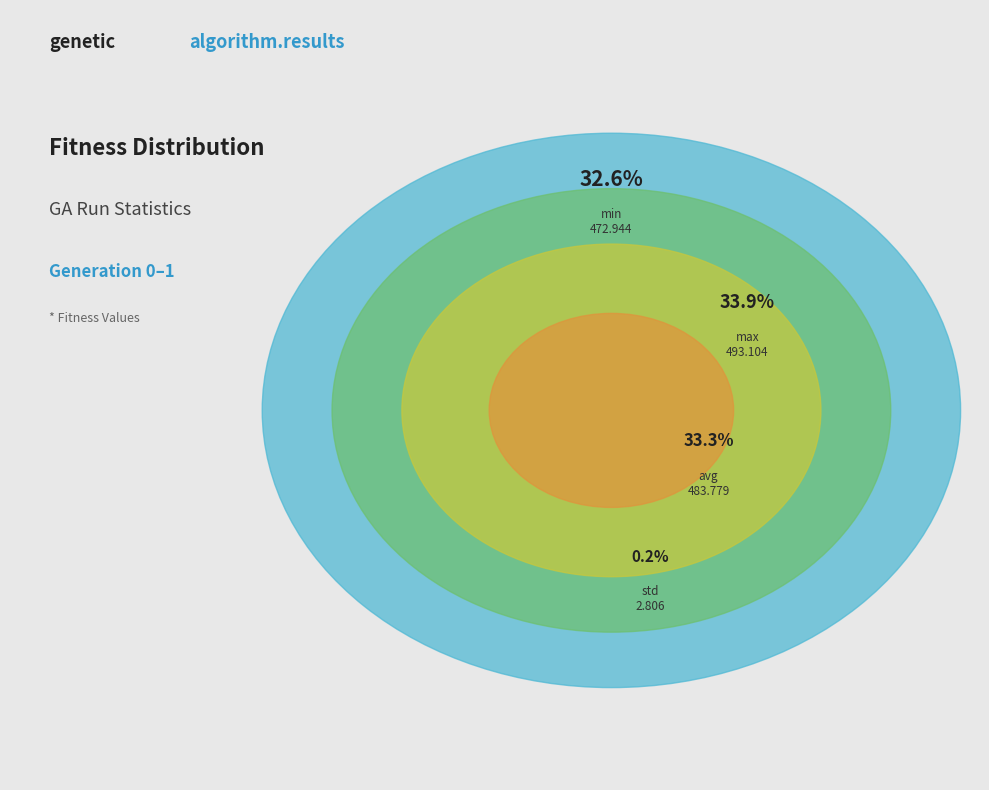

The min slice represents 33% of the pie. True or false?

True